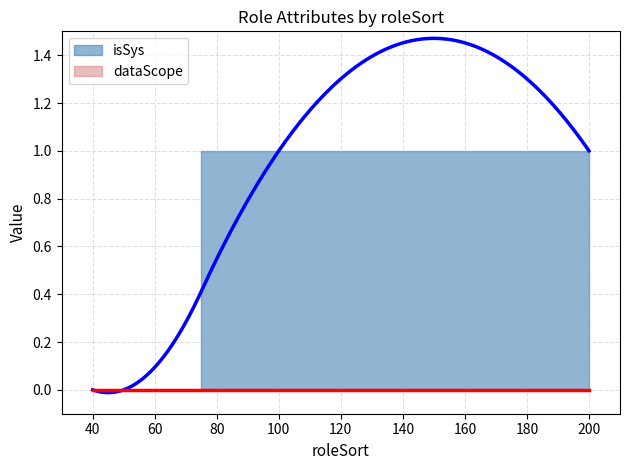

Does the chart have visible grid lines?

Yes